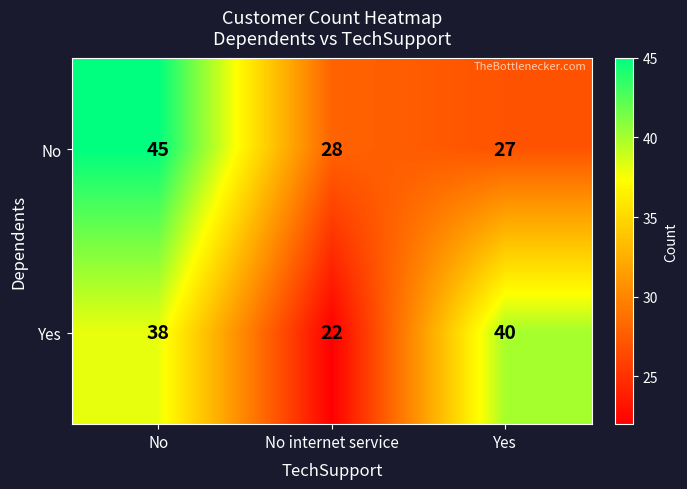

Read the Yes value at No.

38